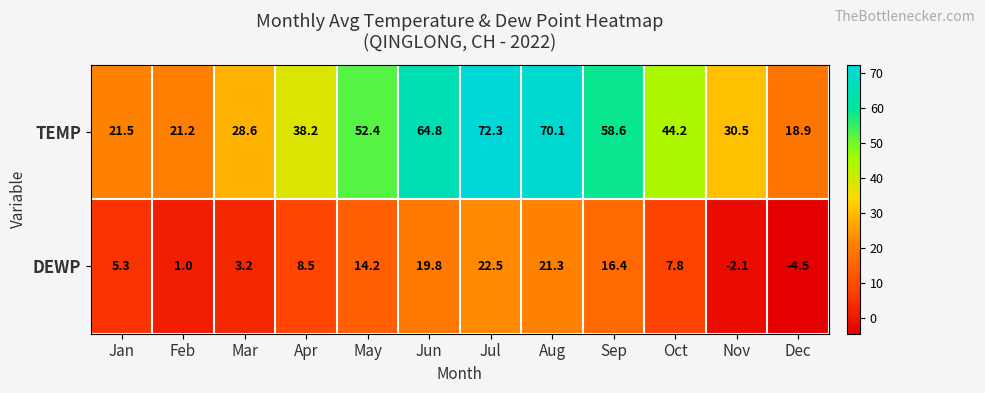

At how many categories does at least one series exceed 1?

12